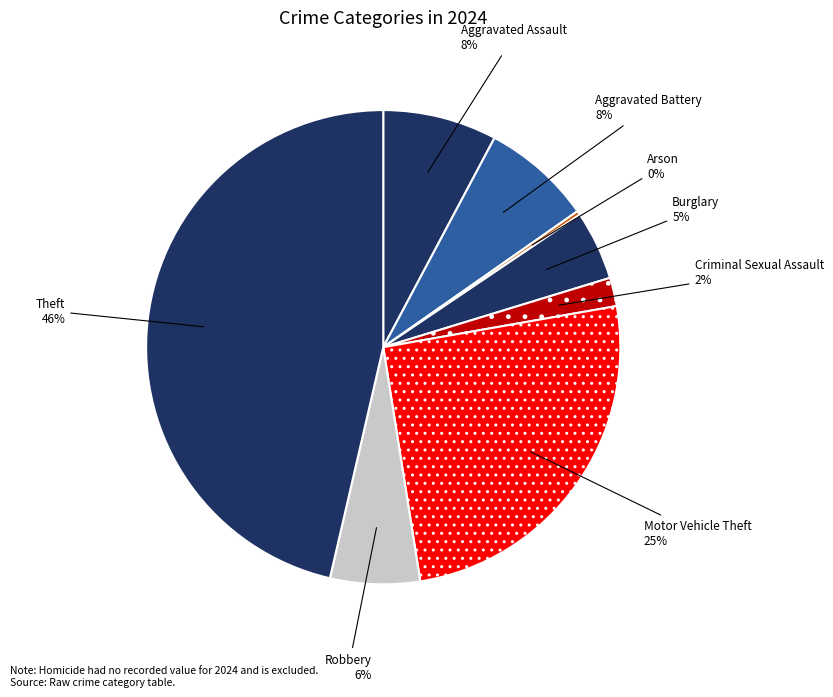

How many segments does this pie chart have?

8